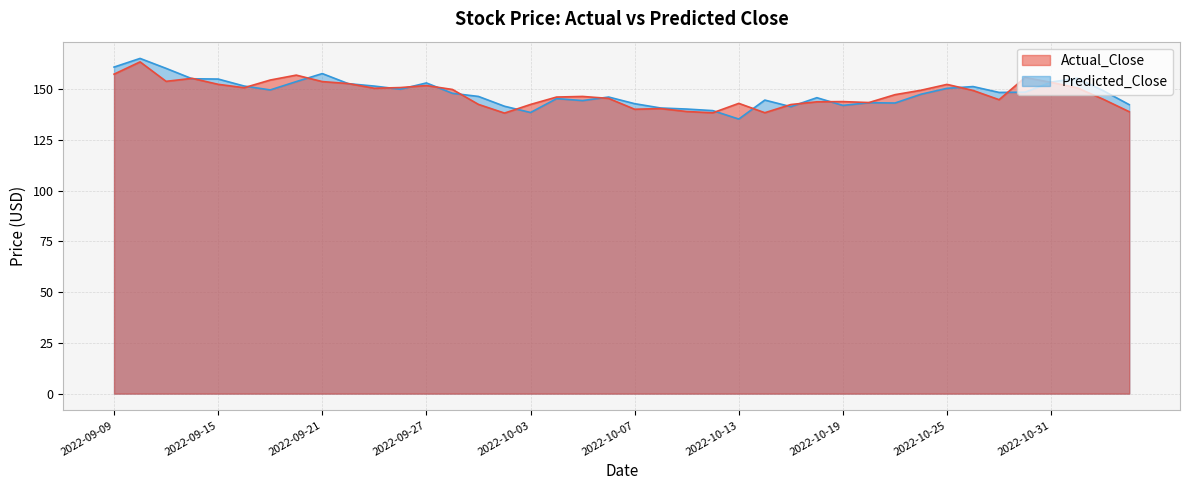

What is the maximum value for Predicted_Close?

165.1